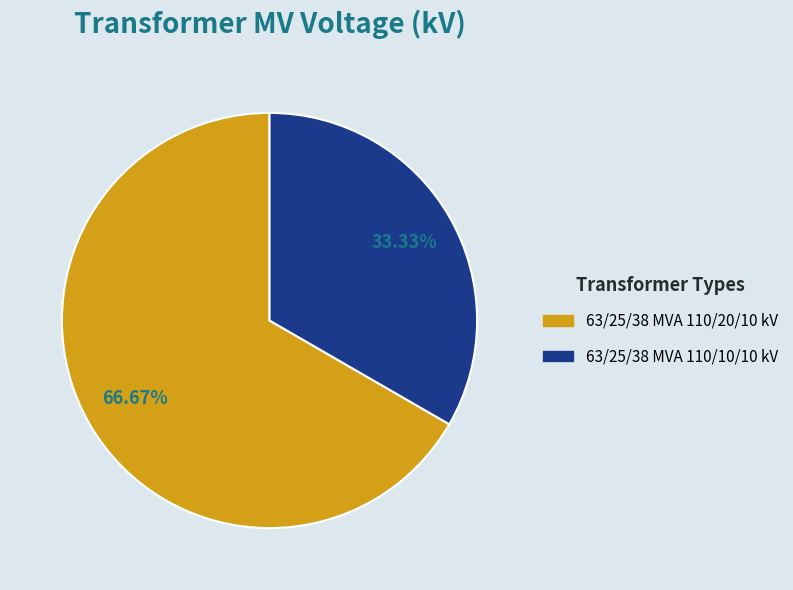

To the nearest percent, what percentage of the pie is 63/25/38 MVA 110/20/10 kV?

67%